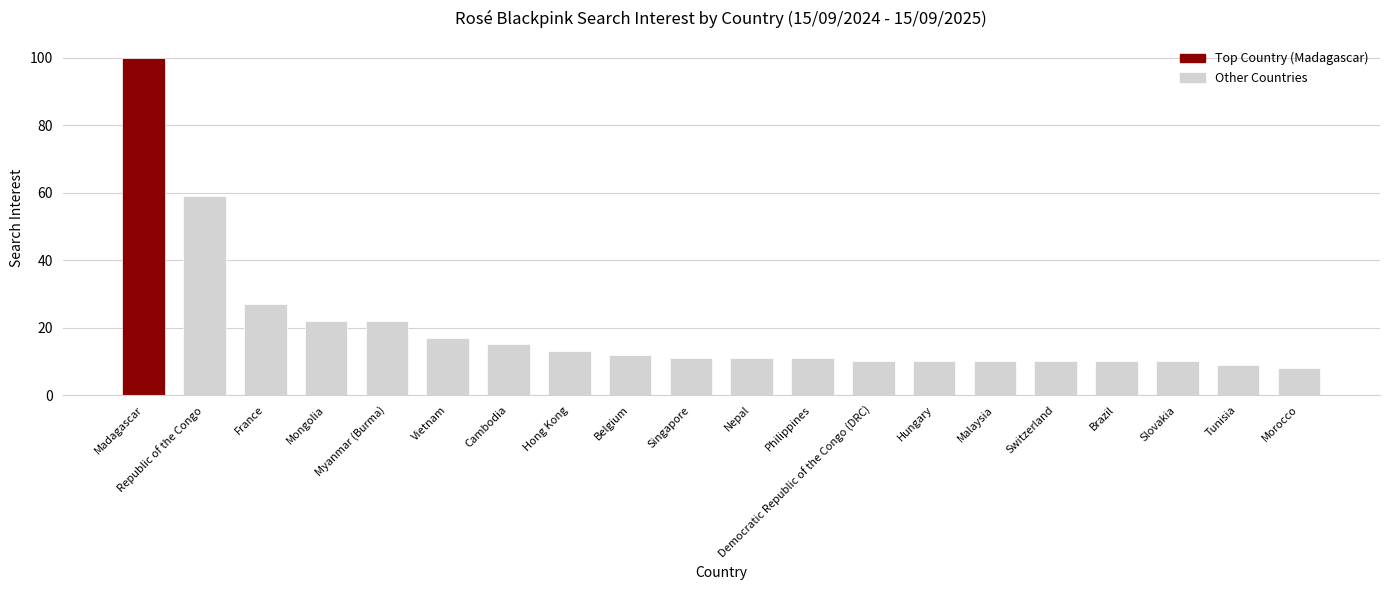

Reading right to left, extract all data points from this chart.

Morocco=8	Tunisia=9	Slovakia=10	Brazil=10	Switzerland=10	Malaysia=10	Hungary=10	Democratic Republic of the Congo (DRC)=10	Philippines=11	Nepal=11	Singapore=11	Belgium=12	Hong Kong=13	Cambodia=15	Vietnam=17	Myanmar (Burma)=22	Mongolia=22	France=27	Republic of the Congo=59	Madagascar=100